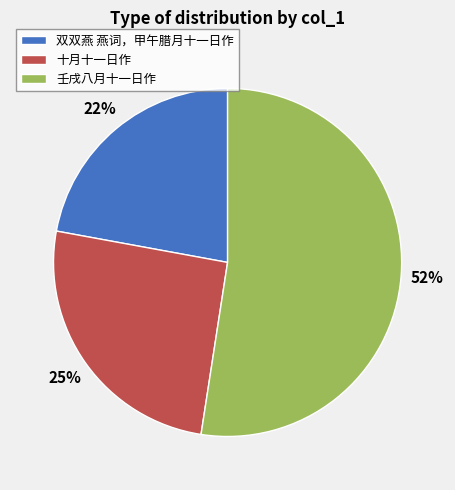

To the nearest percent, what percentage of the pie is 十月十一日作?

25%